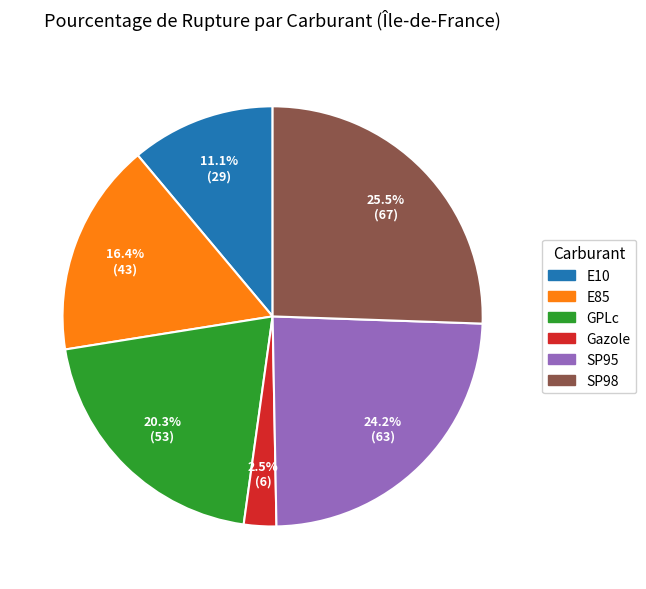

To the nearest percent, what is the difference between the SP95 and Gazole slice percentages?

22%